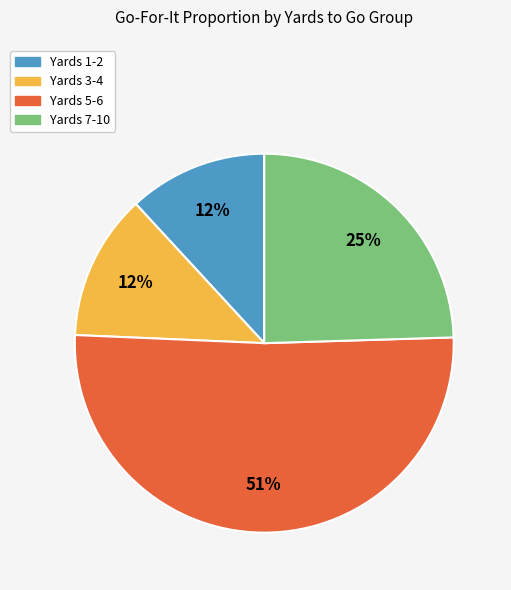

Count the number of slices in the pie.

4